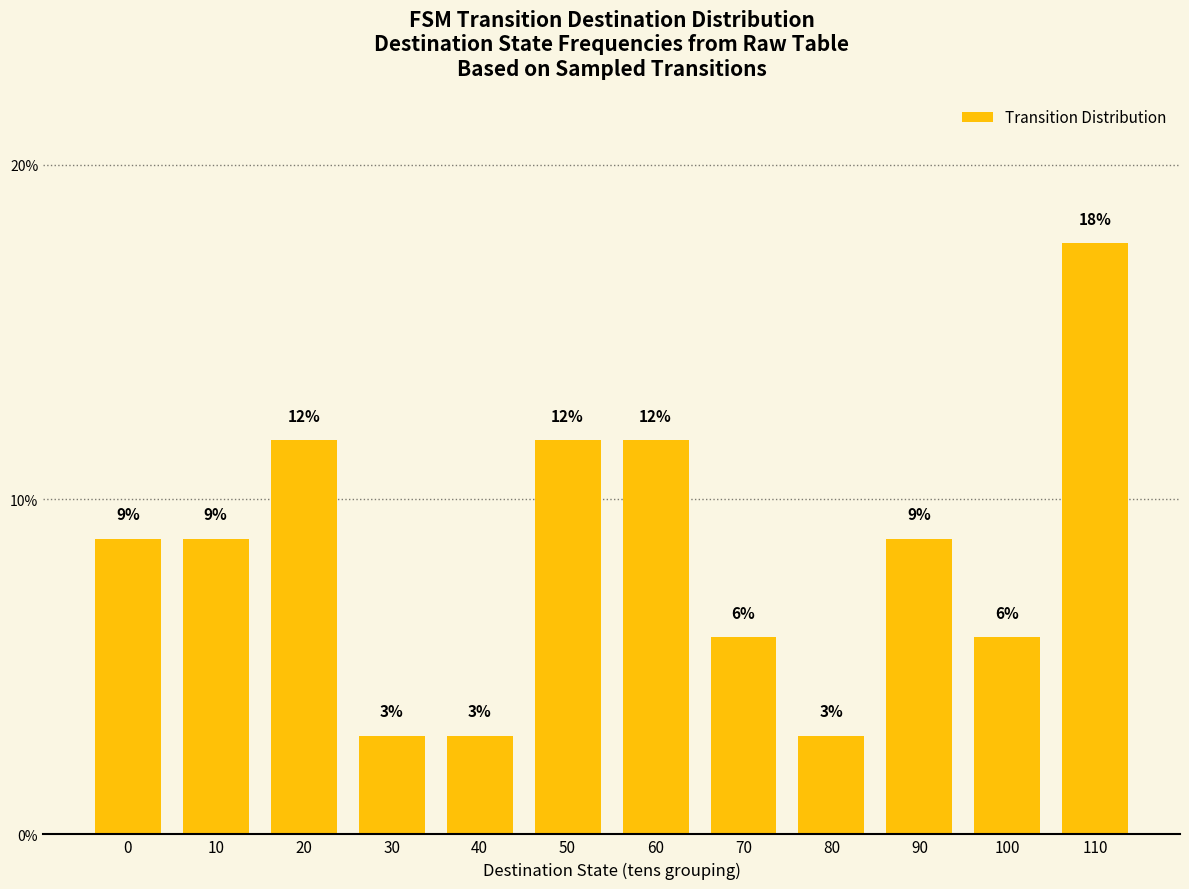

What is the difference between the maximum and minimum values?

14.7